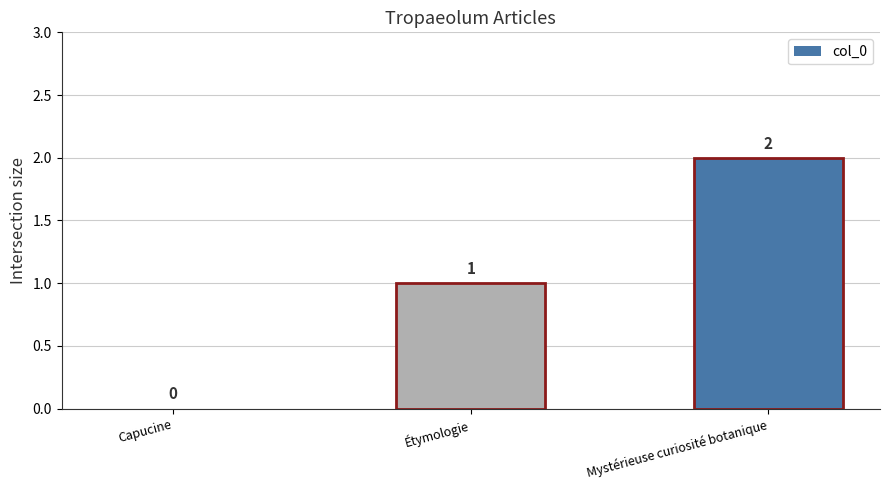

Which has a higher value, Étymologie or Mystérieuse curiosité botanique?

Mystérieuse curiosité botanique